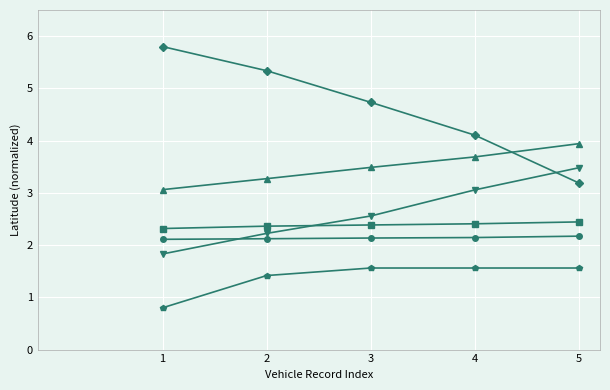

Does the chart display data point markers on the line(s)?

Yes